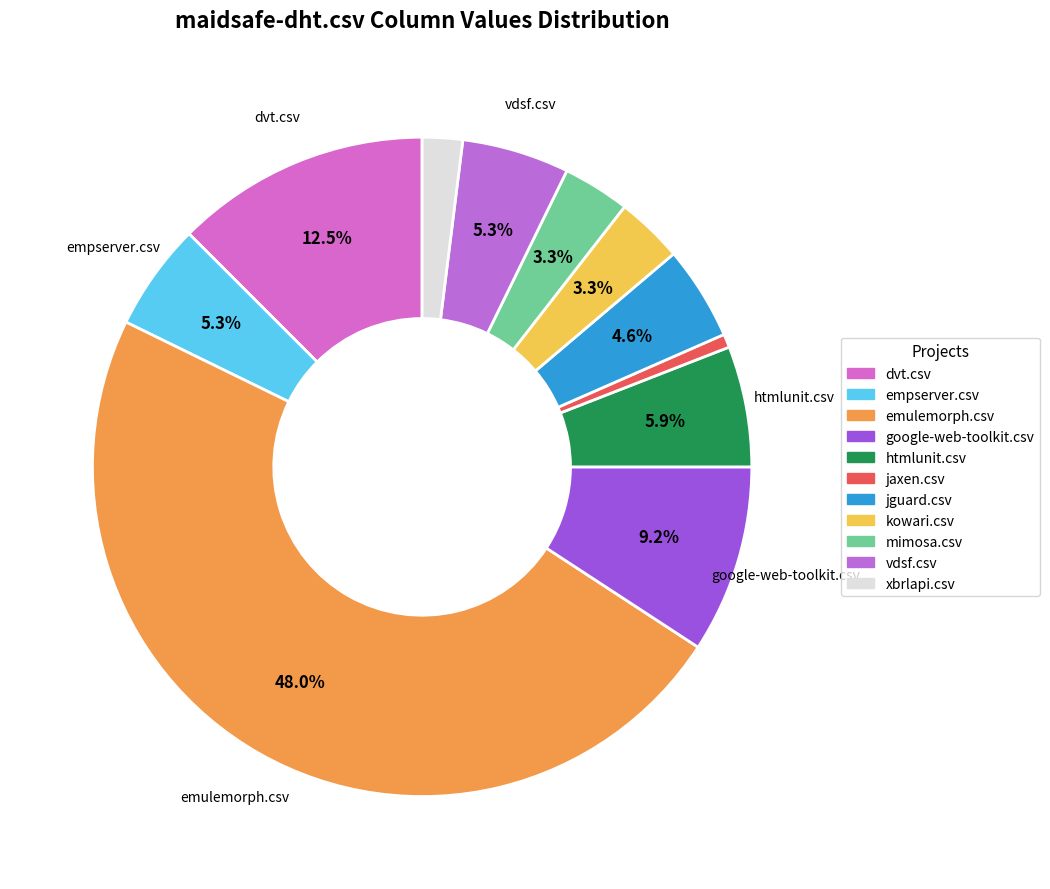

How many slices are in this pie chart?

11